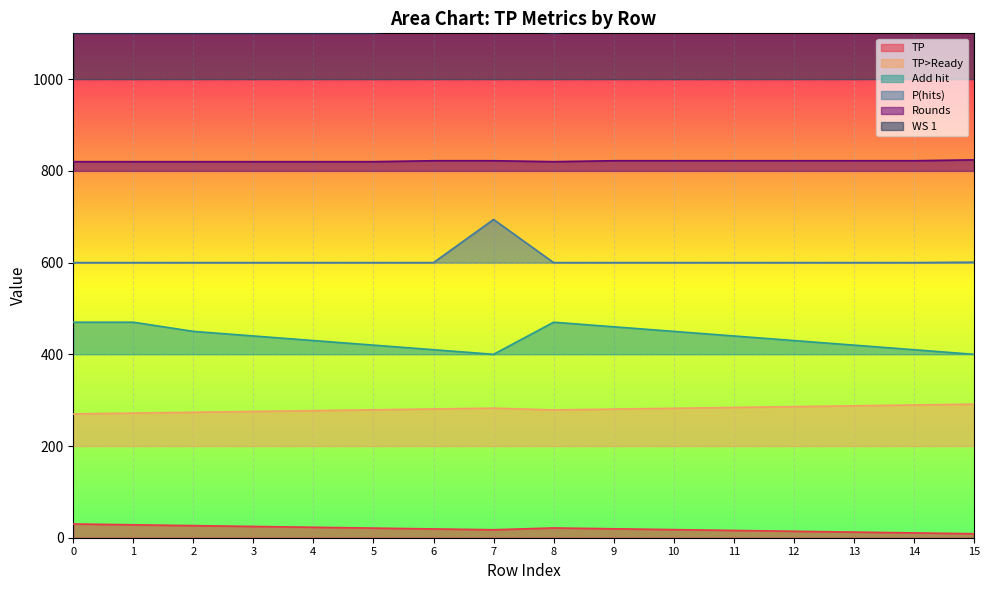

Which has a higher value, 15 or 2?

2